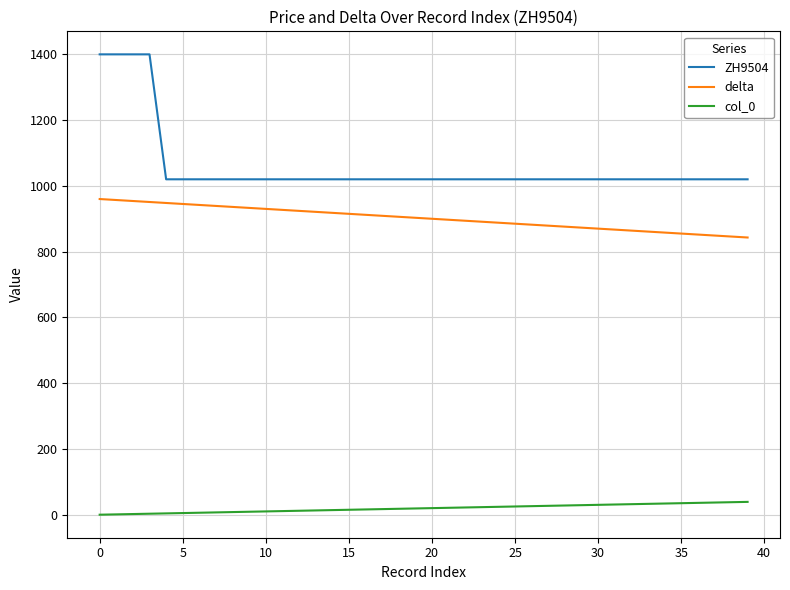

Which series has the largest total across all categories?

ZH9504